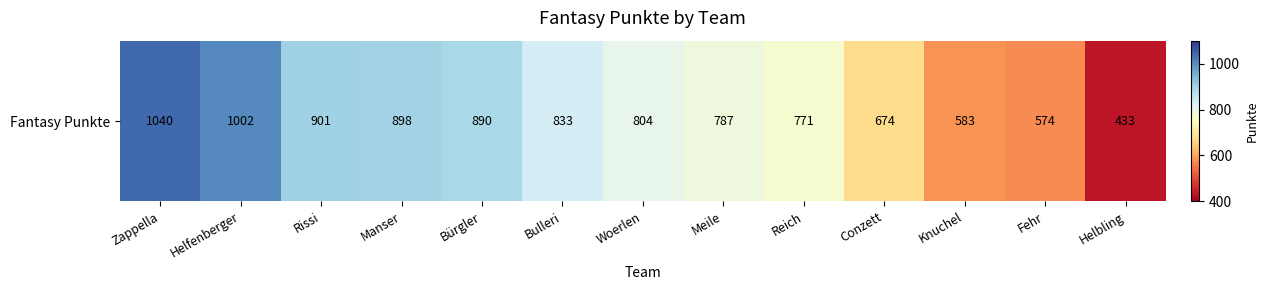

Reading right to left, list all the values displayed in this chart.

433	574	583	674	771	787	804	833	890	898	901	1002	1040